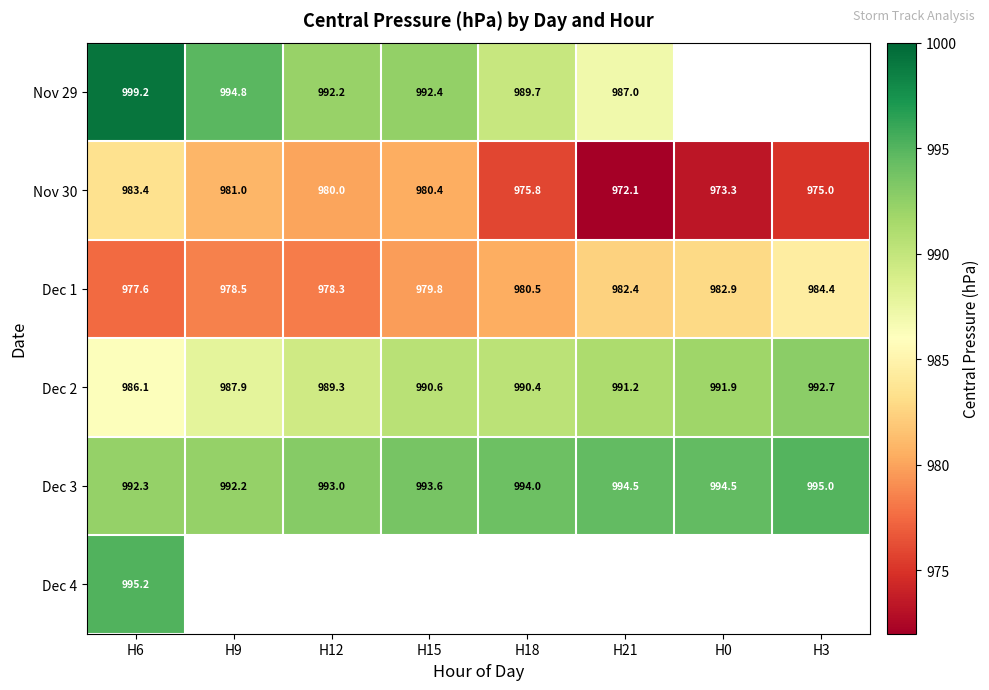

What value does the Dec 3 series have at H0?

994.5